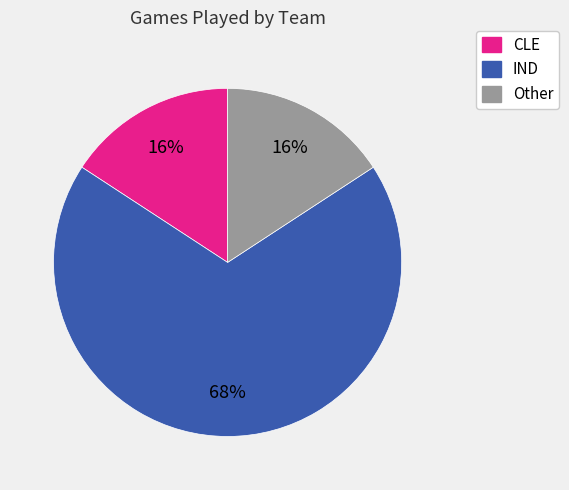

Is the sum of CLE and Other greater than half?

No